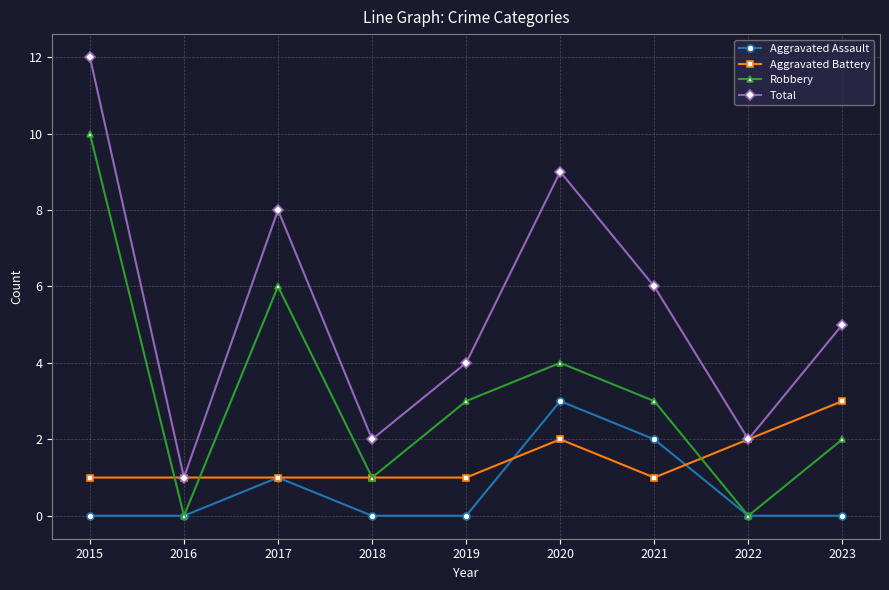

What are all the series names shown in the legend?

Aggravated Assault, Aggravated Battery, Robbery, Total